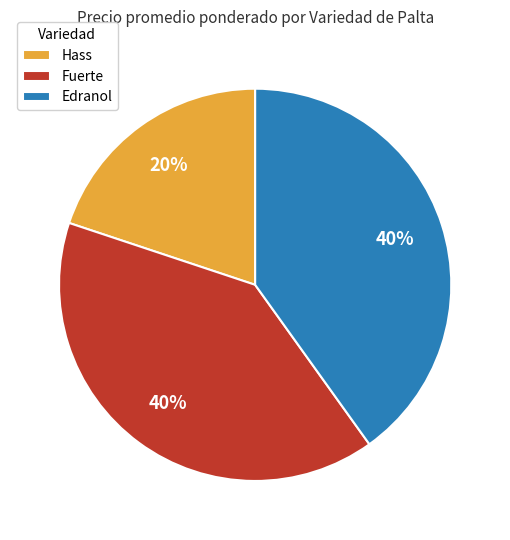

To the nearest percent, what is the average slice percentage?

33%